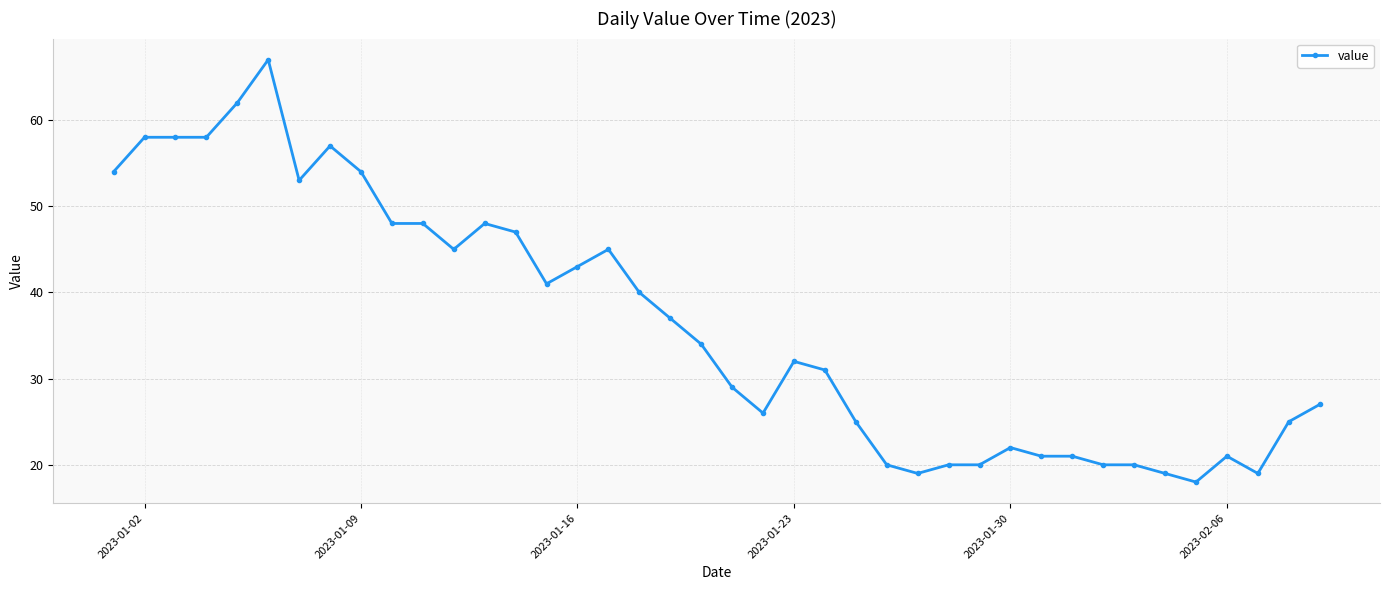

How many lines are shown in the chart?

1